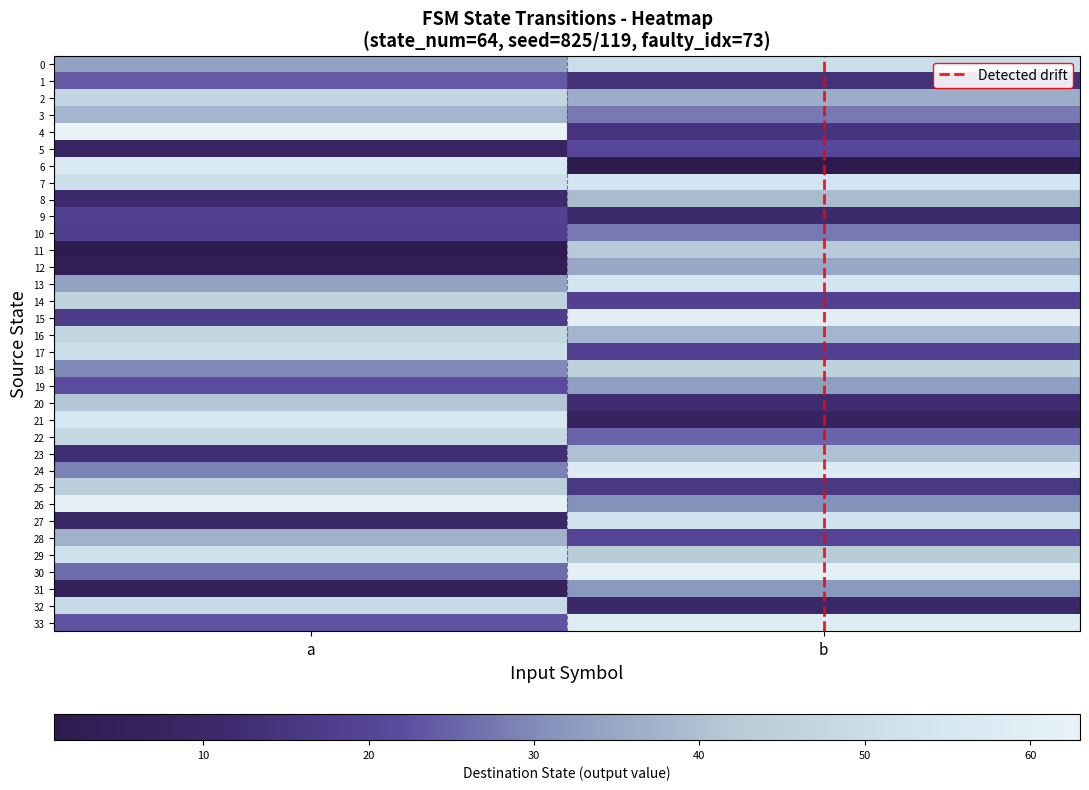

What is the greatest value displayed?

63